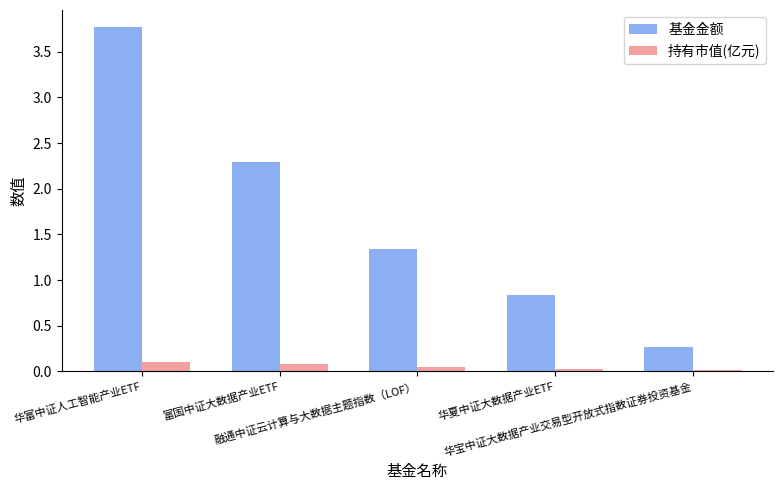

What is the sum of all 持有市值(亿元) values?

0.3